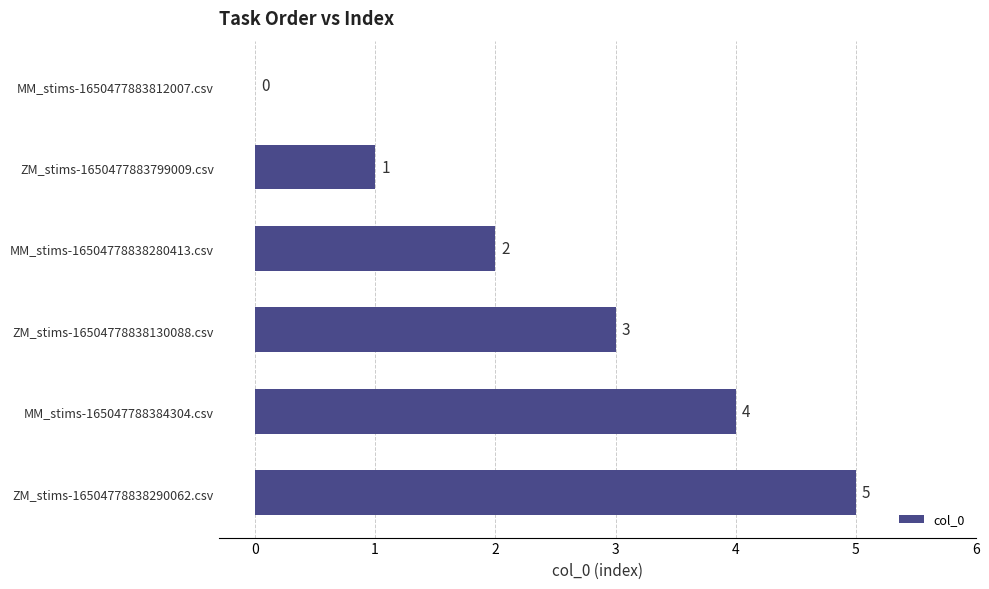

Does the chart contain stacked bars?

No